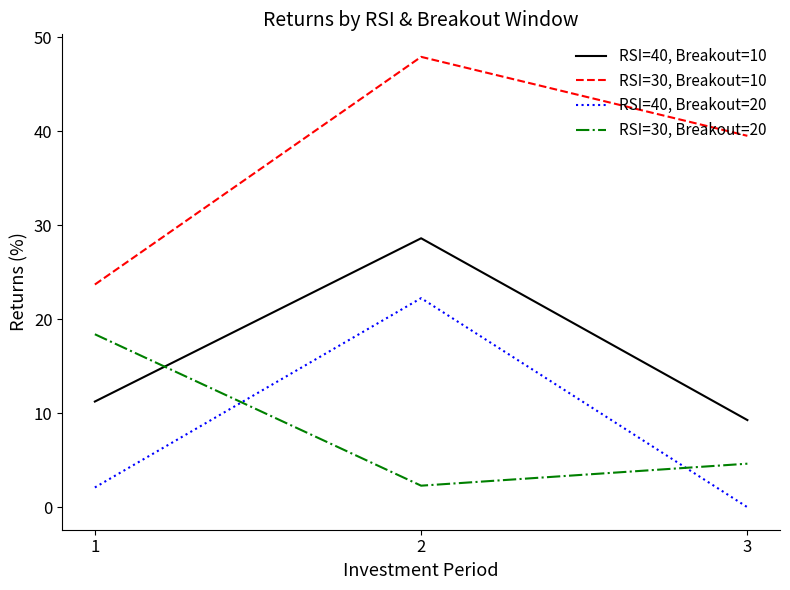

What is the average value of the RSI=30, Breakout=10 series?

37.0